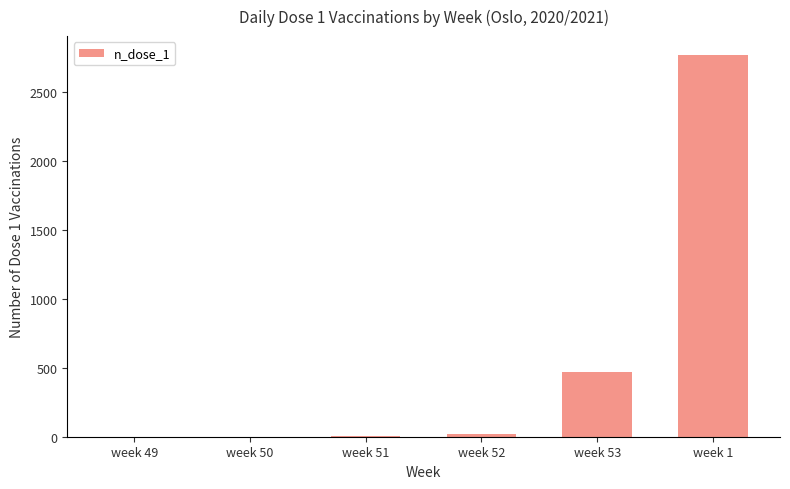

What is the average value?

543